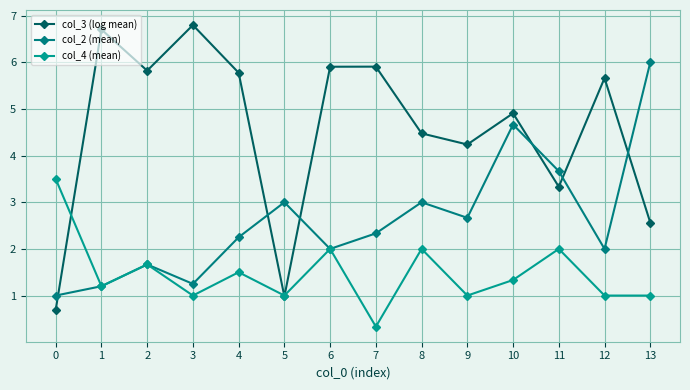

What is the sum of the col_4 (mean) values at 5 and 10?

2.3